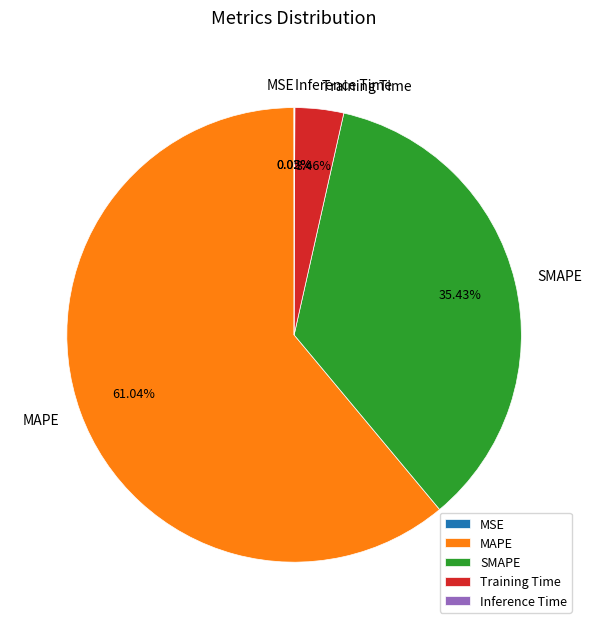

The MAPE slice represents 50% of the pie. True or false?

False